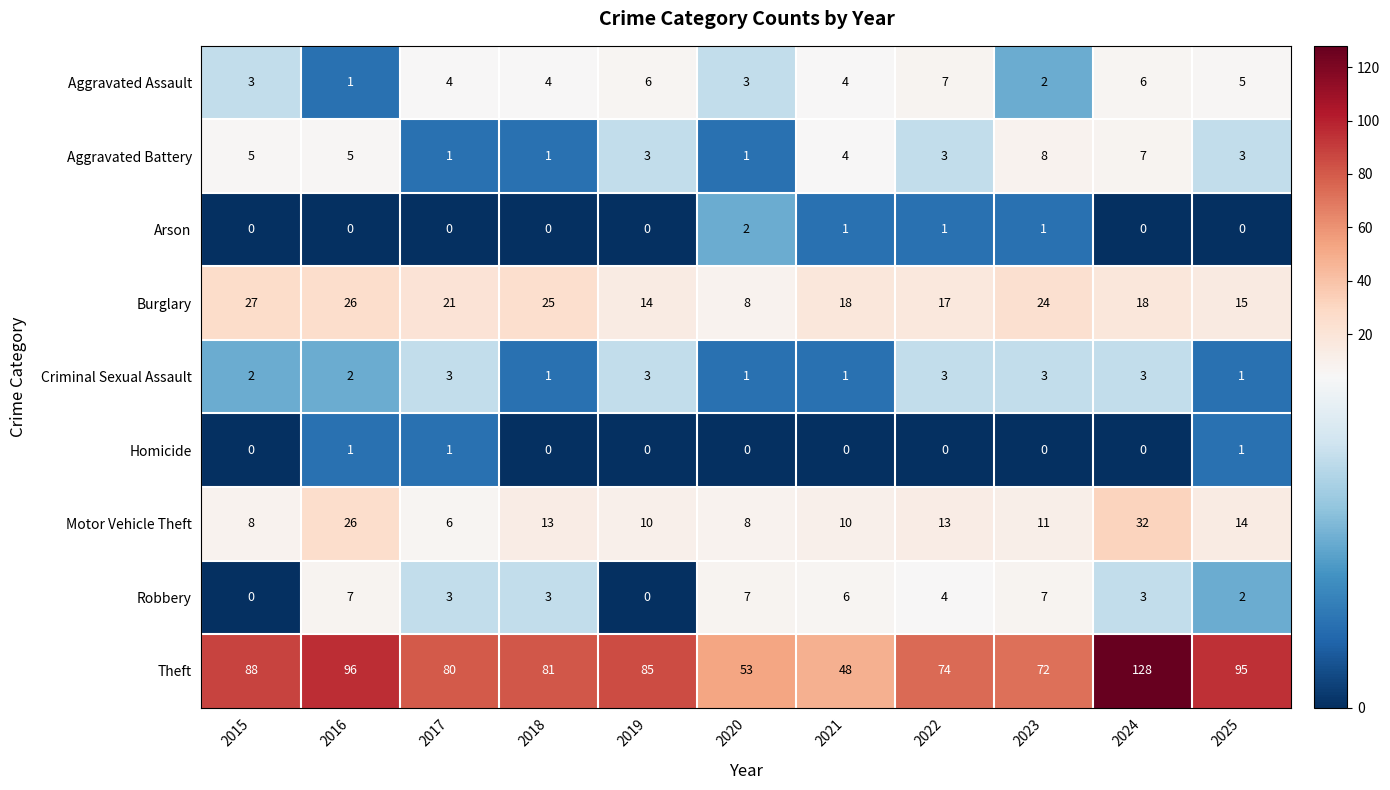

What is the highest value of the Theft series?

128